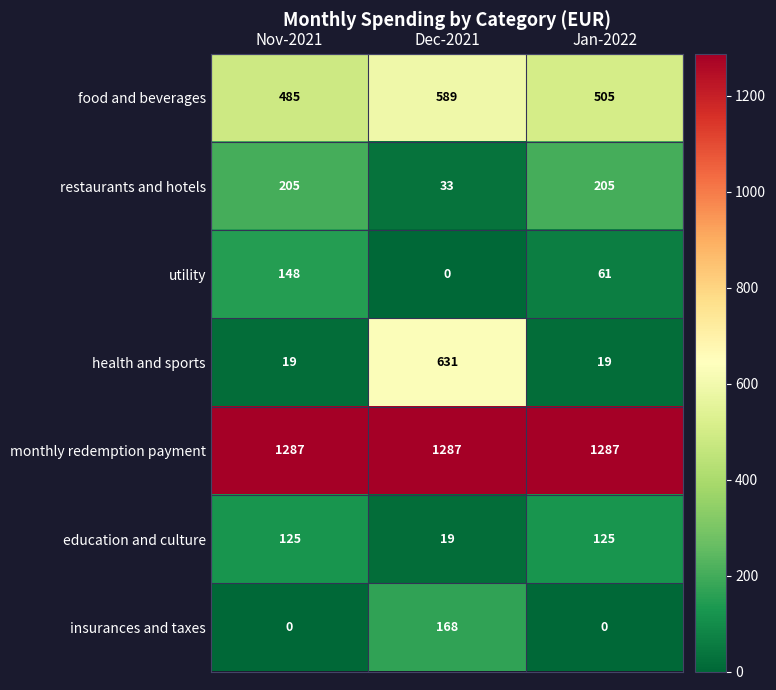

What is the maximum value for insurances and taxes?

168